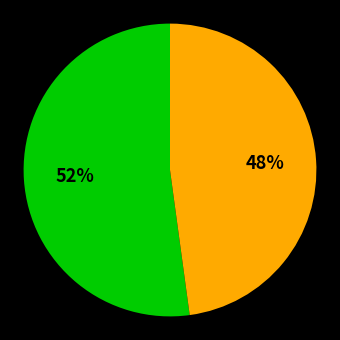

To the nearest percent, what is the average slice percentage?

50%